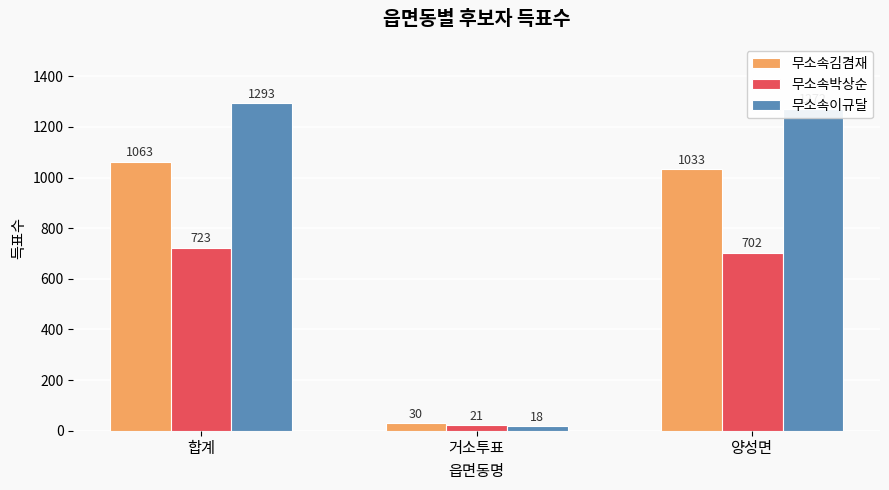

Reading right to left, transcribe all the data shown in this chart.

무소속김겸재: 양성면=1033	거소투표=30	합계=1063
무소속박상순: 양성면=702	거소투표=21	합계=723
무소속이규달: 양성면=1272	거소투표=18	합계=1293